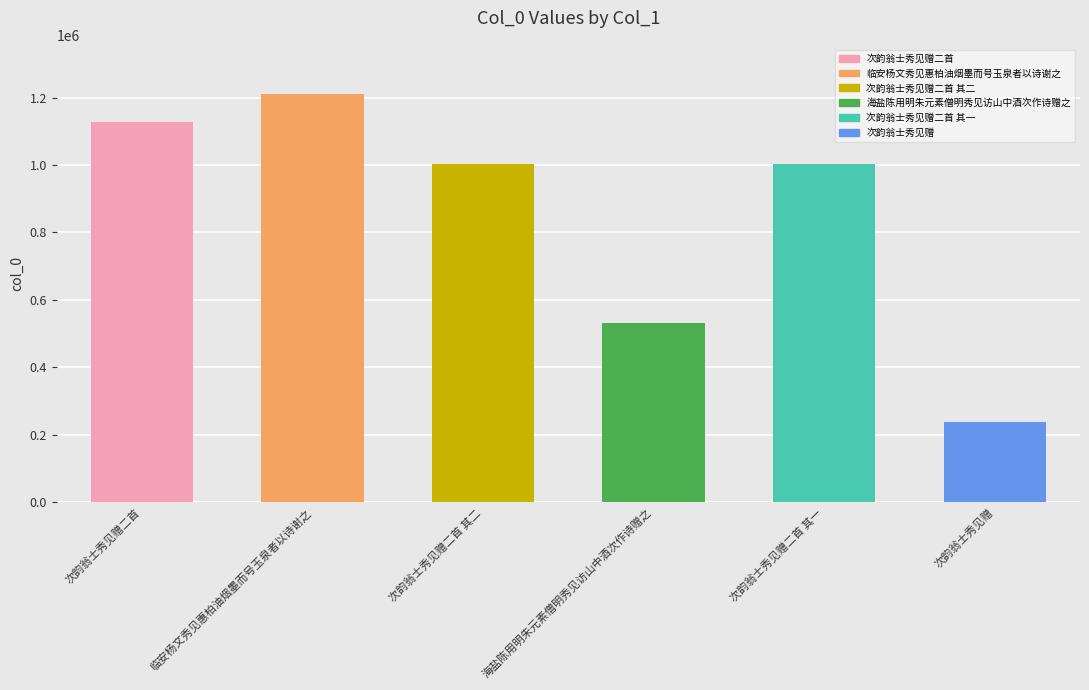

What is the maximum value shown in the chart?

1210976